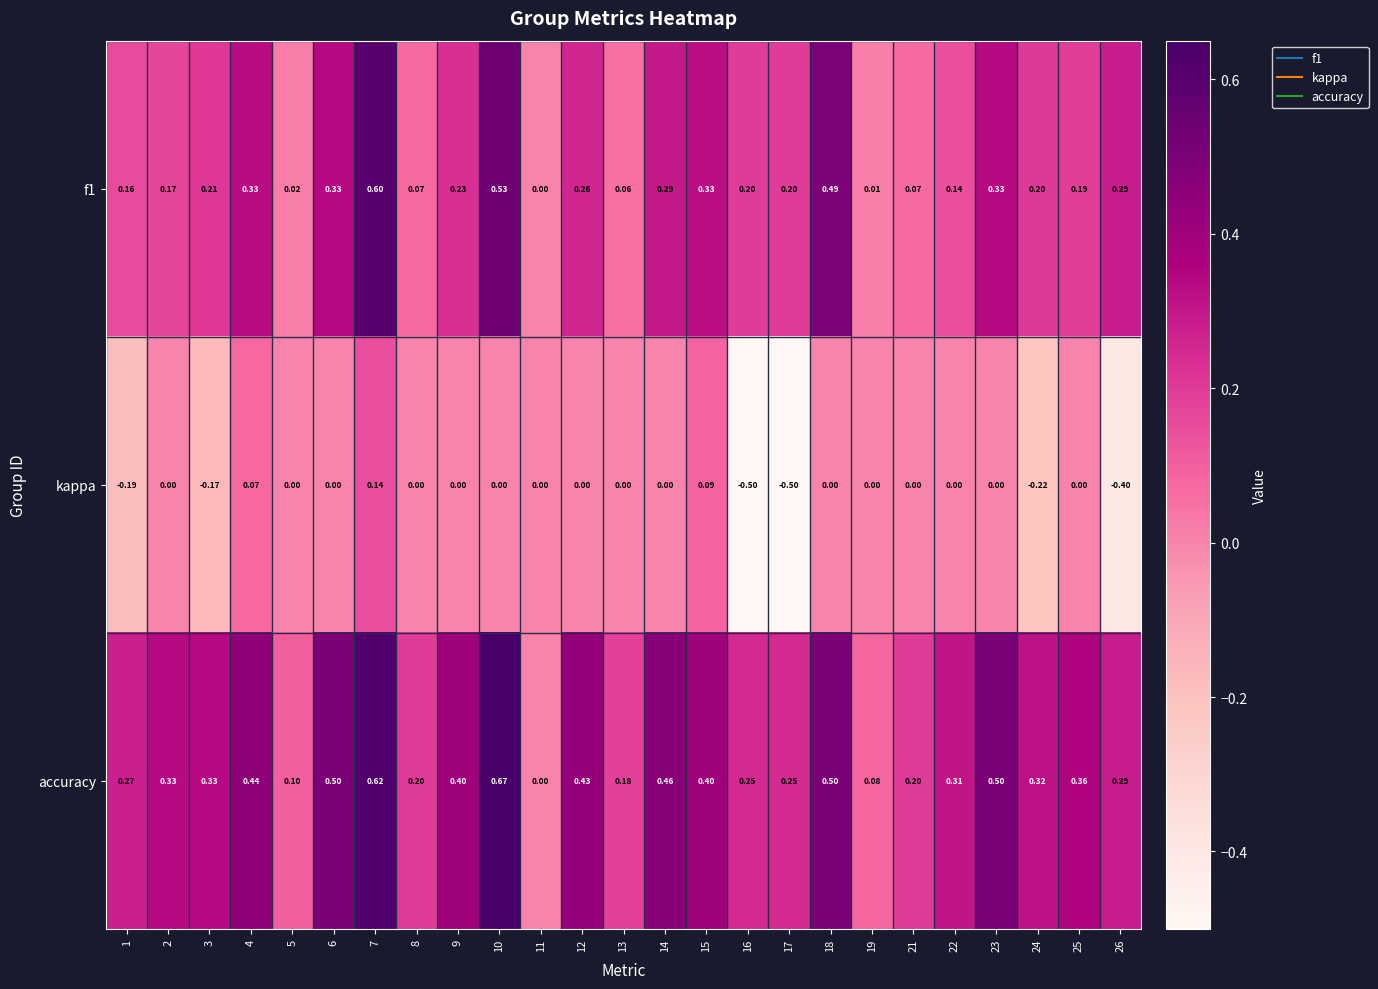

Between 9 and 16, which series saw the biggest shift?

kappa